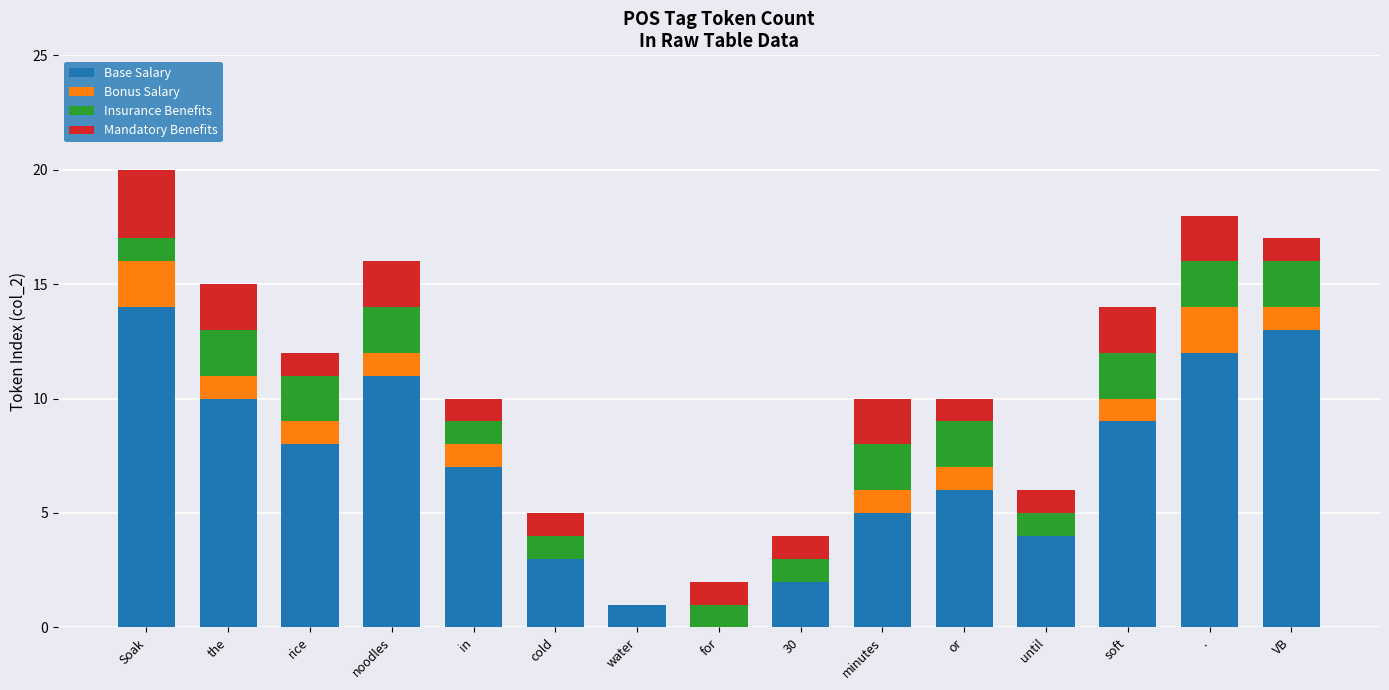

What is the sum of the Base Salary values at the and .?

22